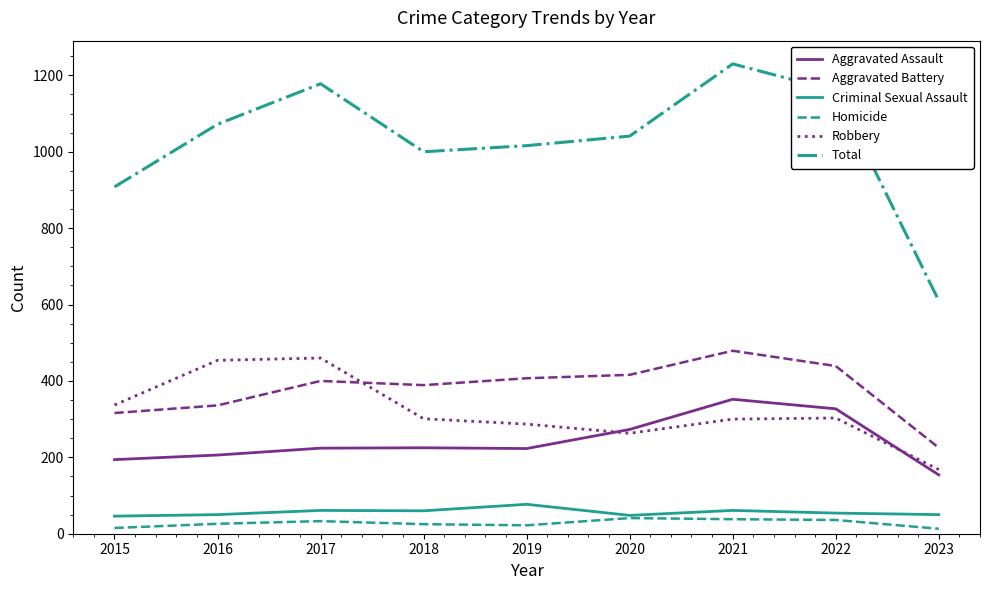

What is the approximate value of Robbery at 2017?

460